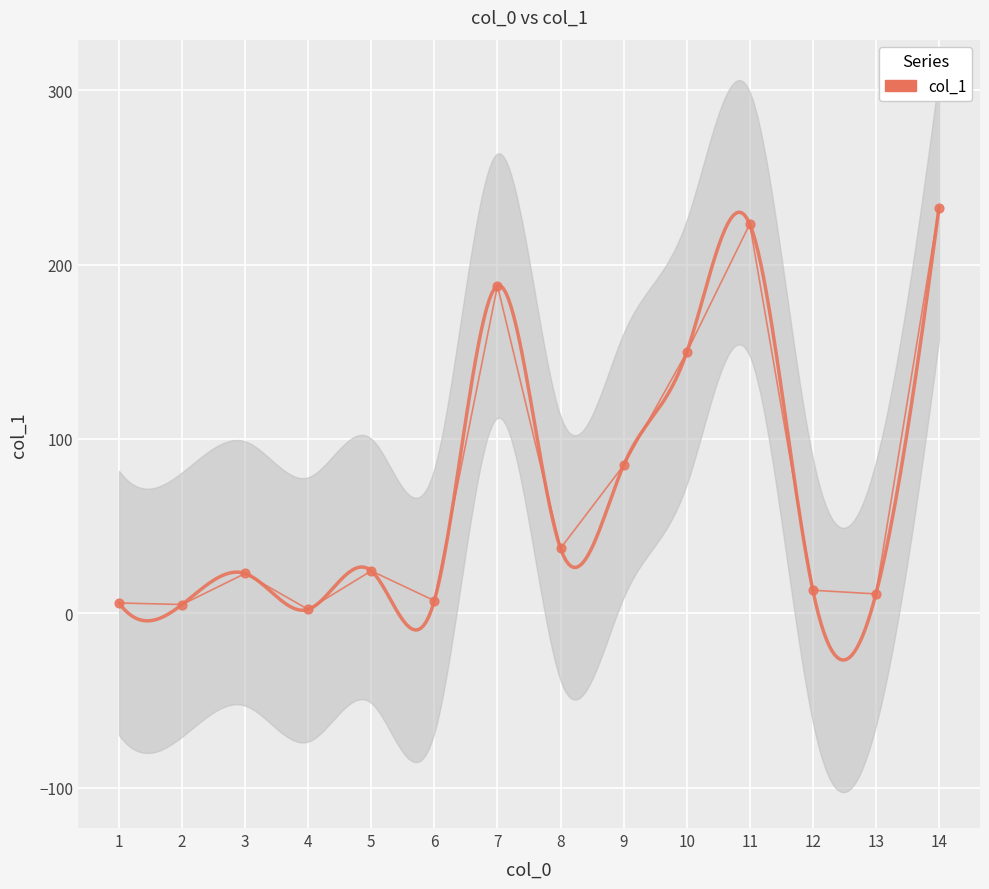

Between 7 and 4, which is larger?

7